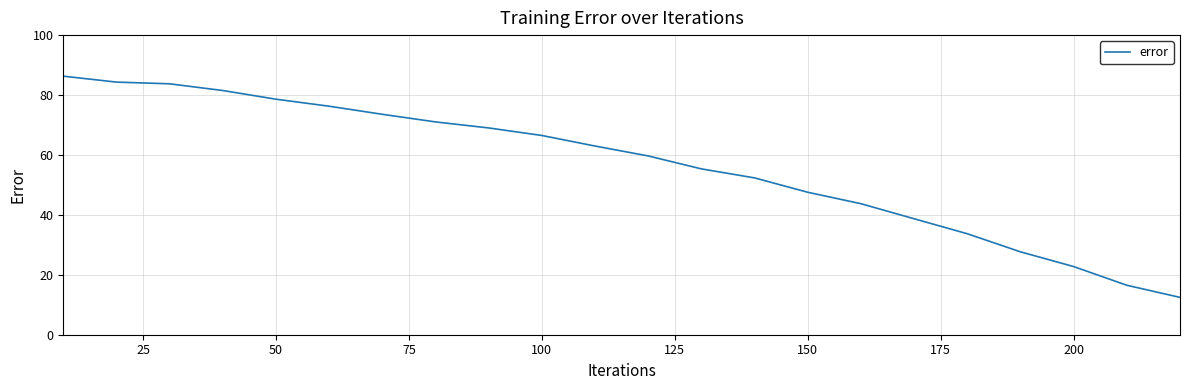

What is the difference between the maximum and minimum values?

73.8